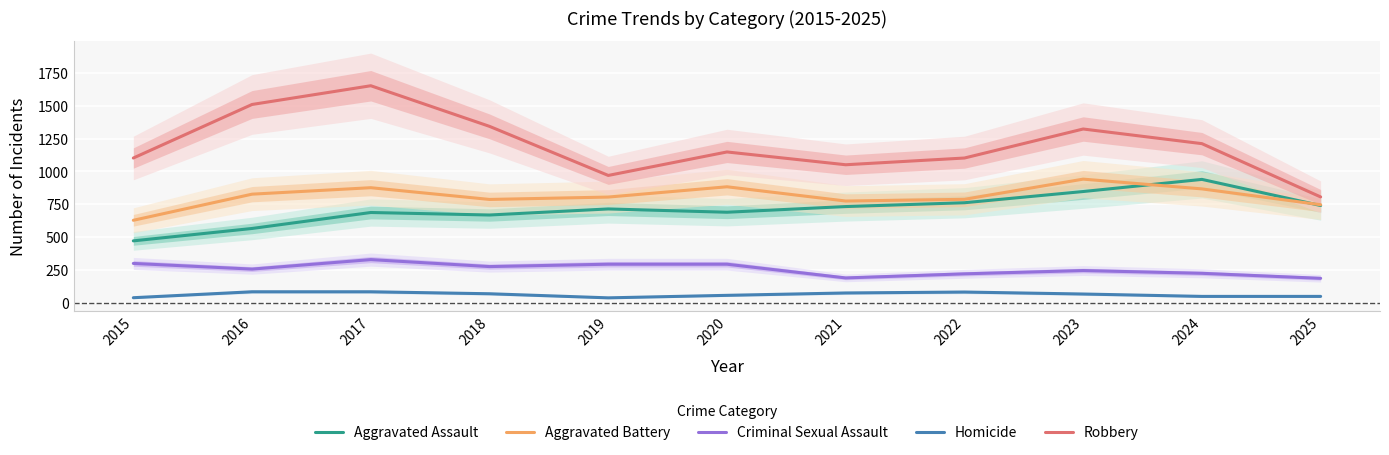

Which series has the largest total across all categories?

Robbery